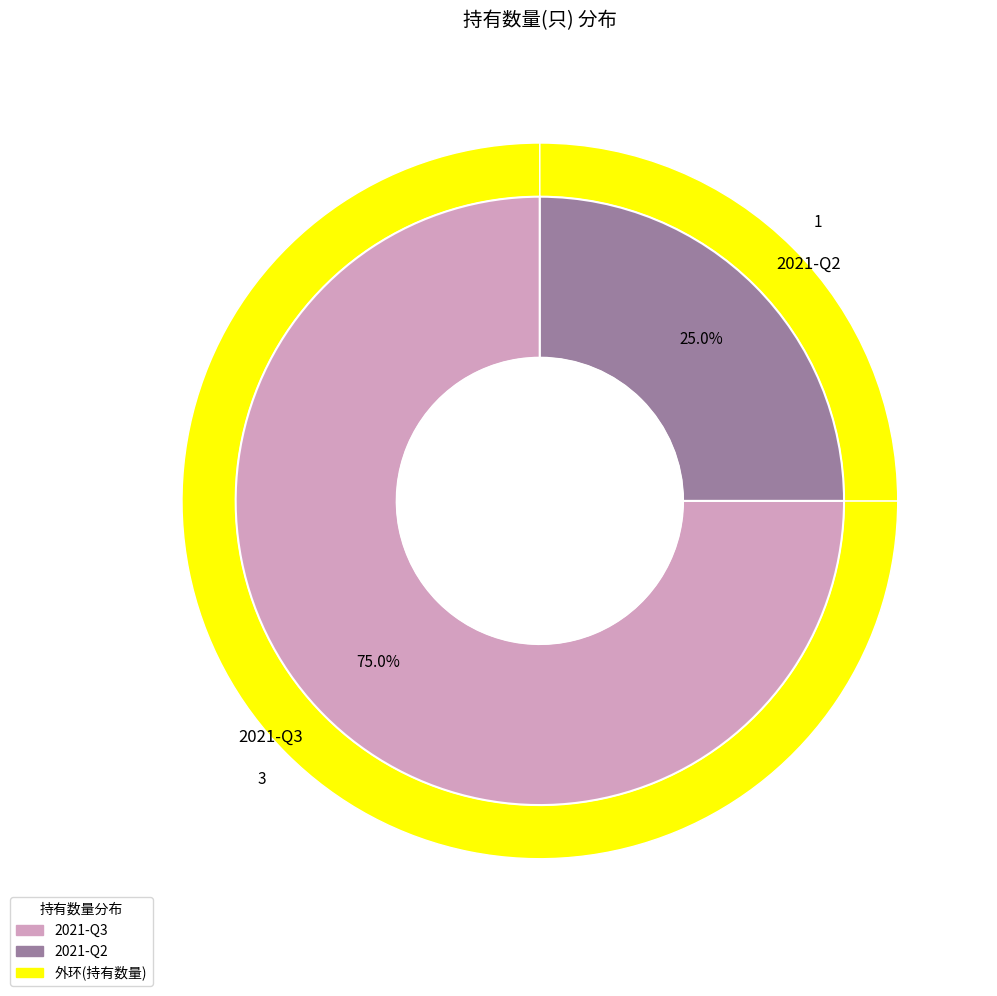

What is the largest slice in the pie chart?

2021-Q3